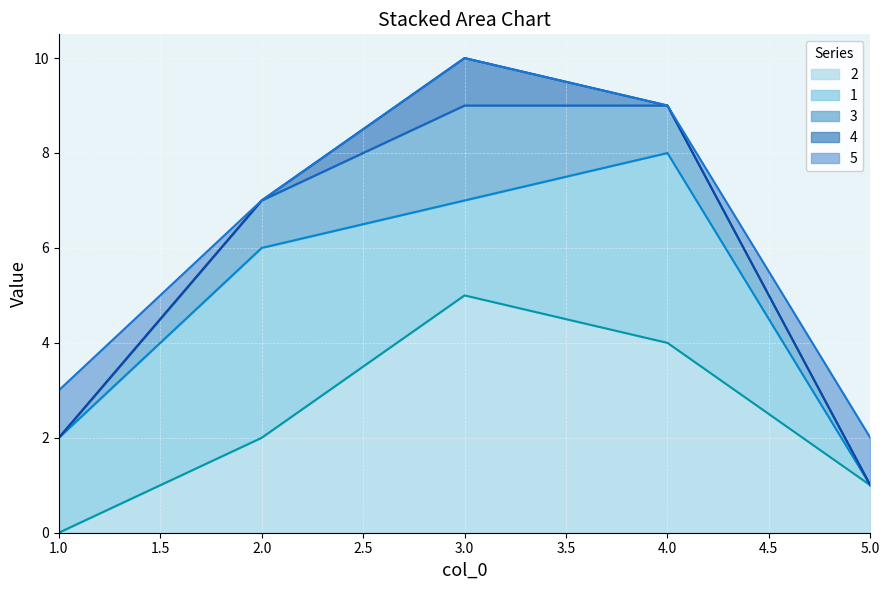

Which category has the highest value in the 2 series?

3.0